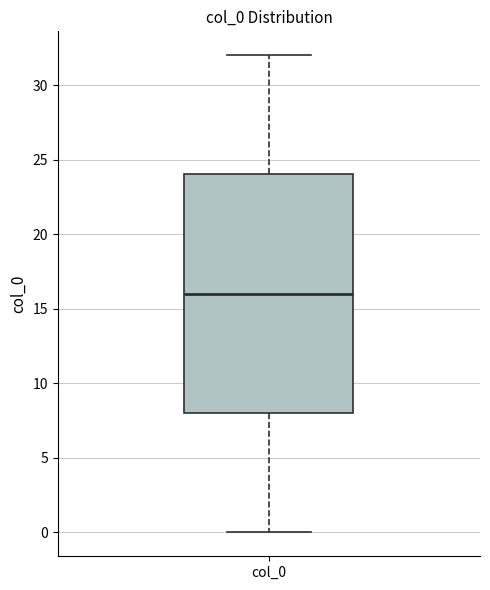

Where does the median line of the box for col_0 sit on the y-axis? The values are not printed on the chart, so give them approximately, as read against the axis.

16